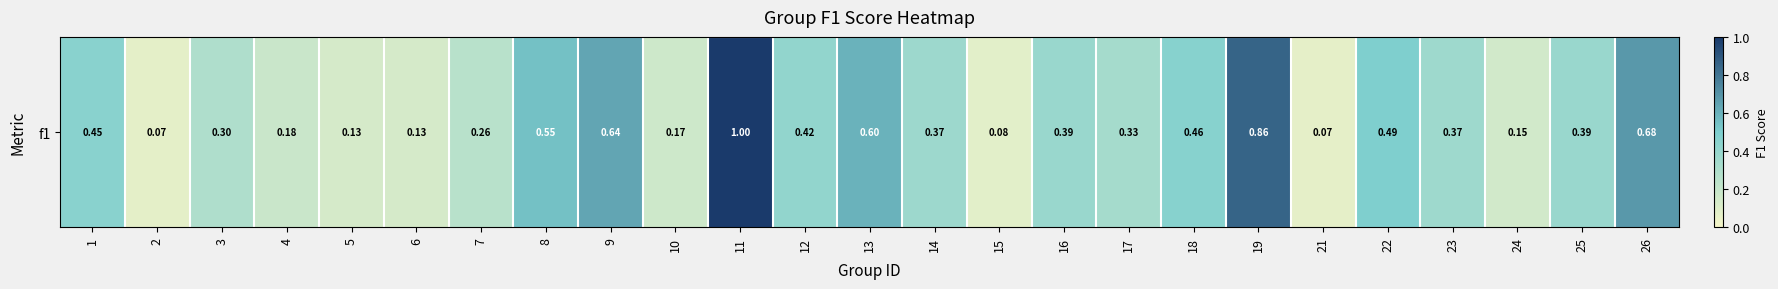

Rank the categories by value from lowest to highest.

21, 2, 15, 5, 6, 24, 10, 4, 7, 3, 17, 23, 14, 16, 25, 12, 1, 18, 22, 8, 13, 9, 26, 19, 11